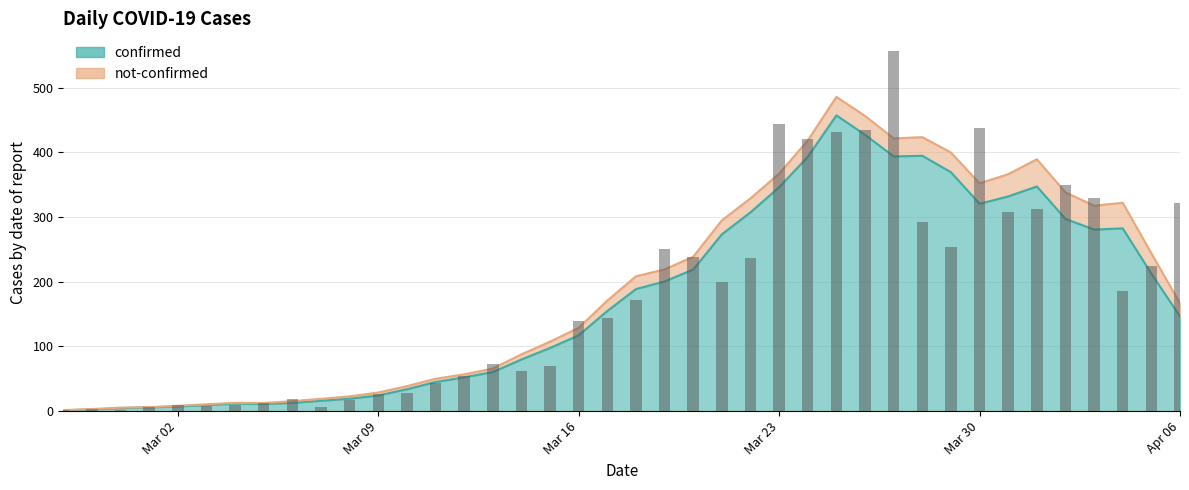

Does the chart contain any negative values?

No